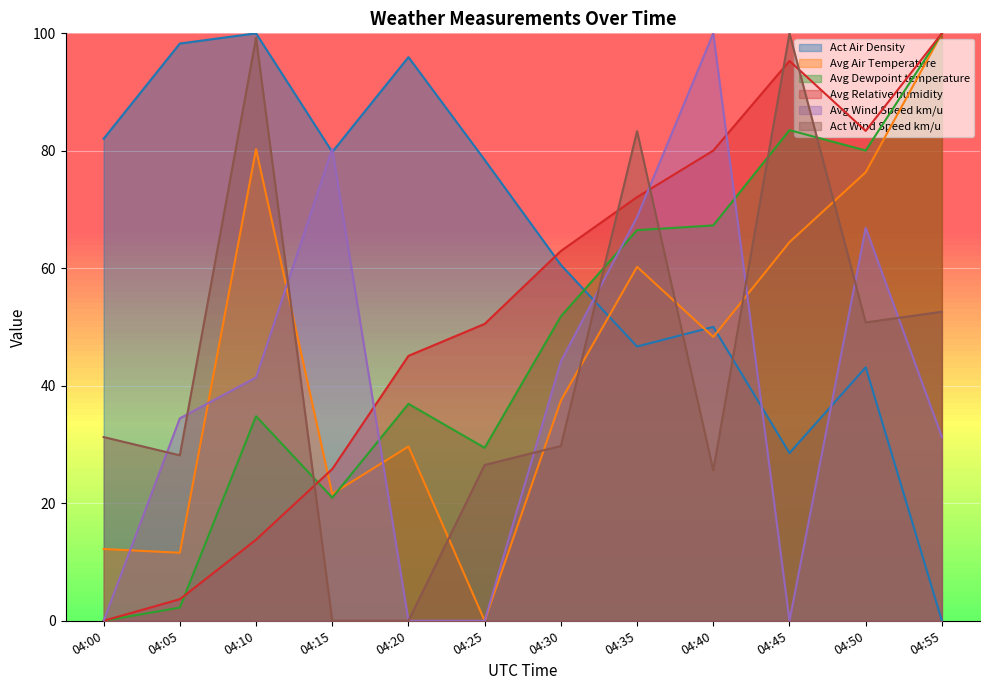

What is the approximate value of Act Wind Speed km/u at 04:50?

50.8